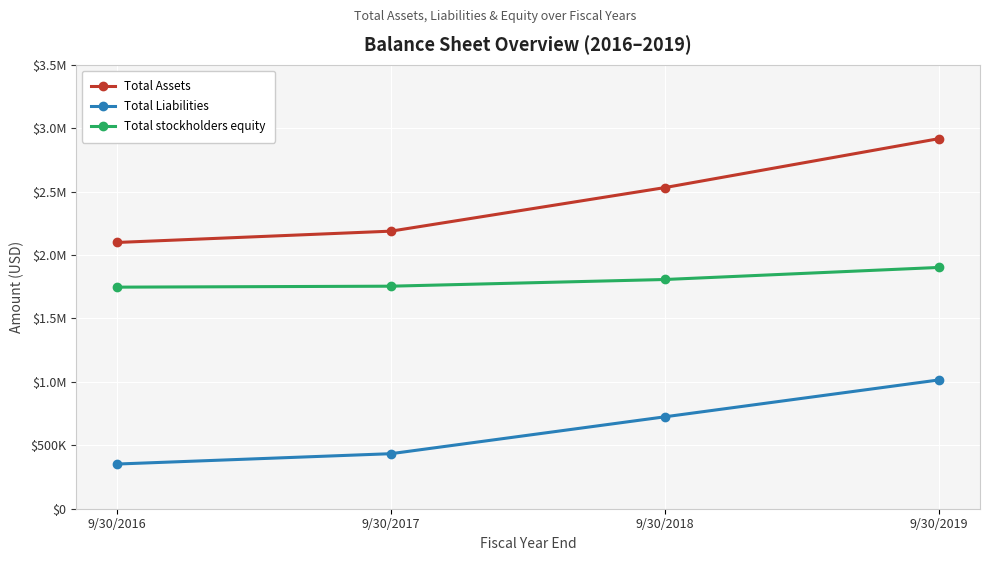

What are all the series names shown in the legend?

Total Assets, Total Liabilities, Total stockholders equity